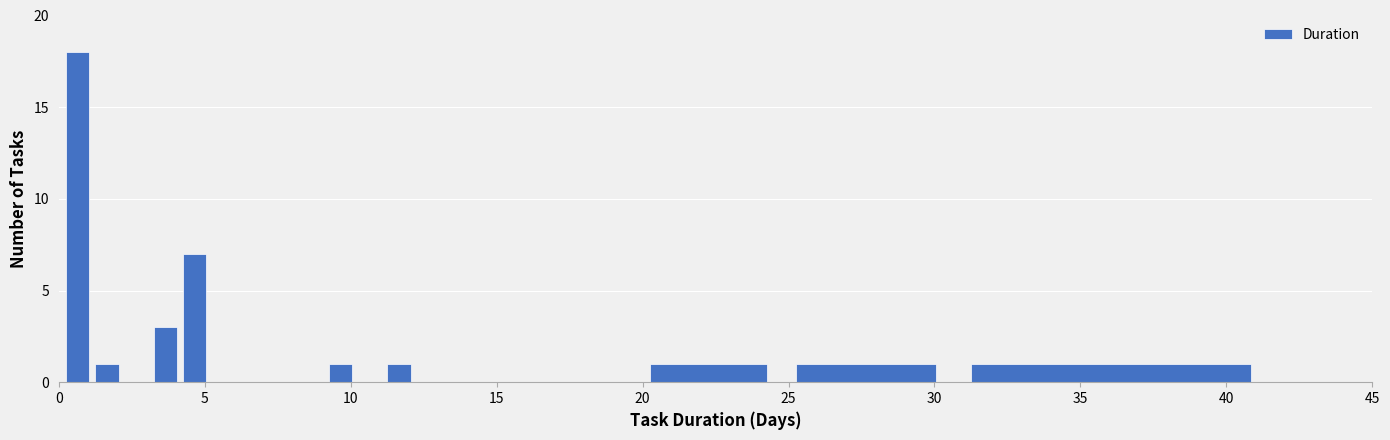

Read against the x-axis, roughly where is the centre of the tallest bar?

0.5